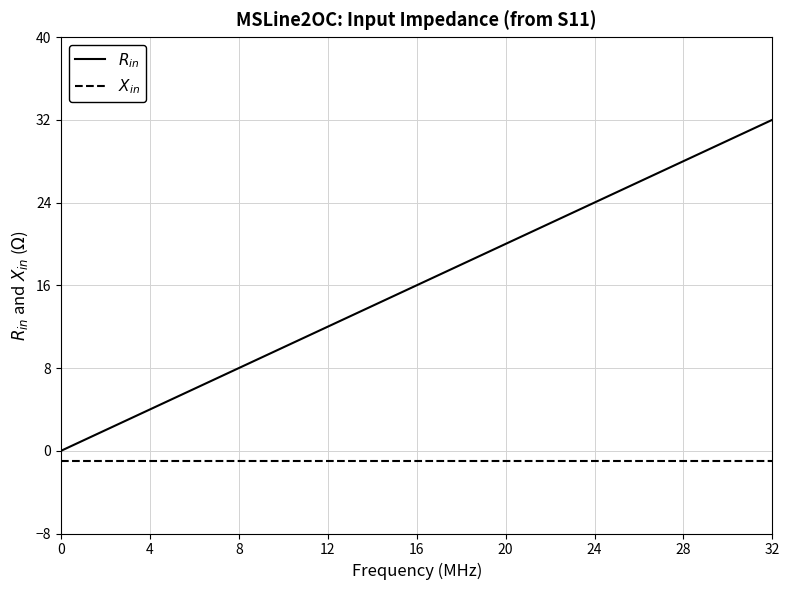

What is the greatest value displayed?

32